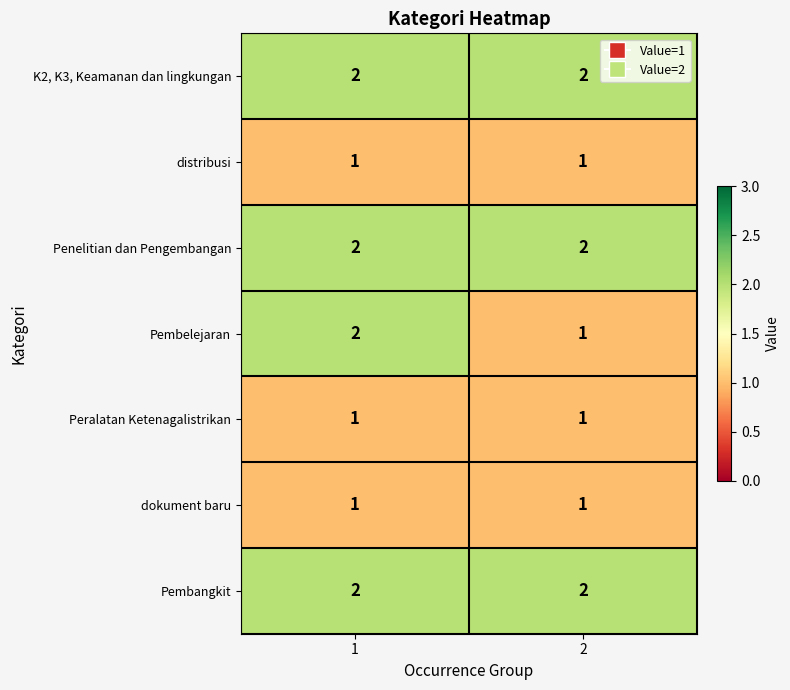

At which category is the sum across all series the highest?

1